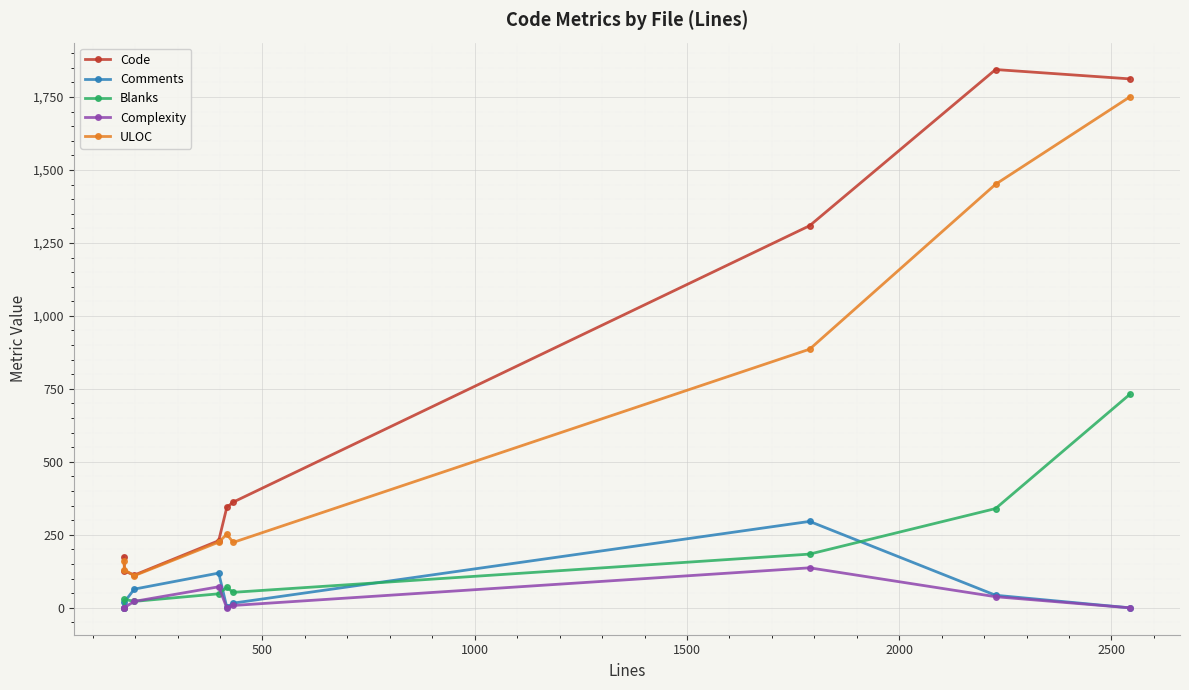

List the series in order of their peak value, highest first.

Code, ULOC, Blanks, Comments, Complexity